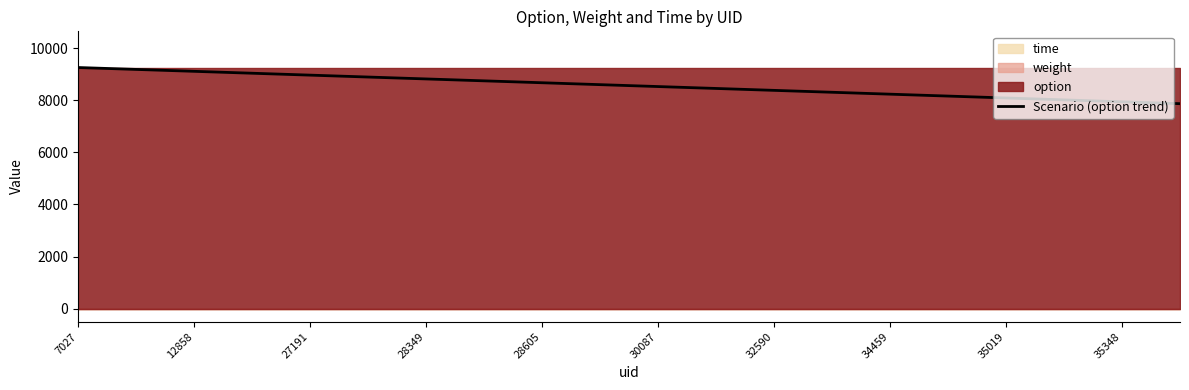

The Scenario (option trend) series shows 3110.8 at 28605. True or false?

False